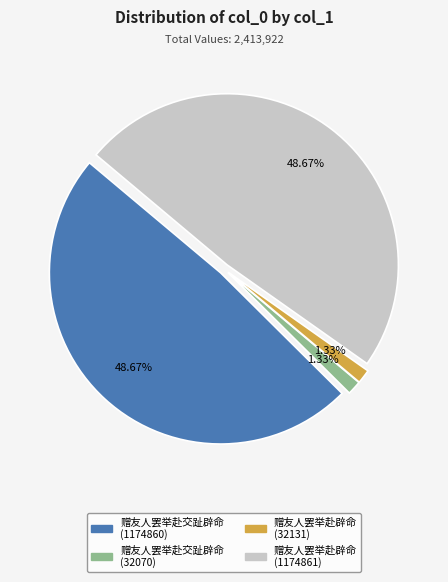

To the nearest percent, what portion does 赠友人罢举赴交趾辟命 (32070) represent?

1%